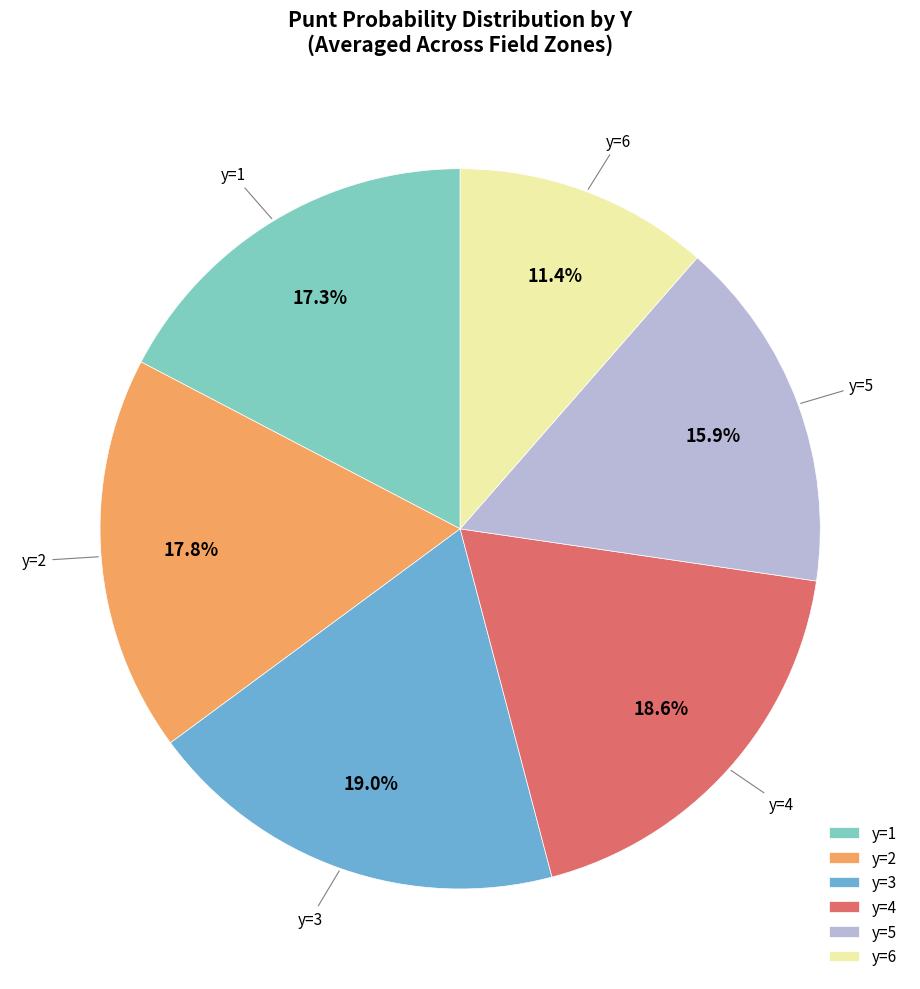

How many slices are in this pie chart?

6